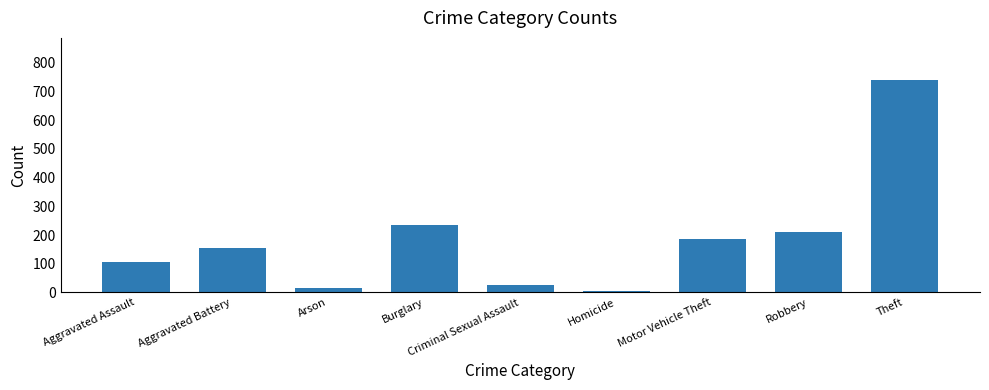

At which label is the value closest to 372?

Burglary